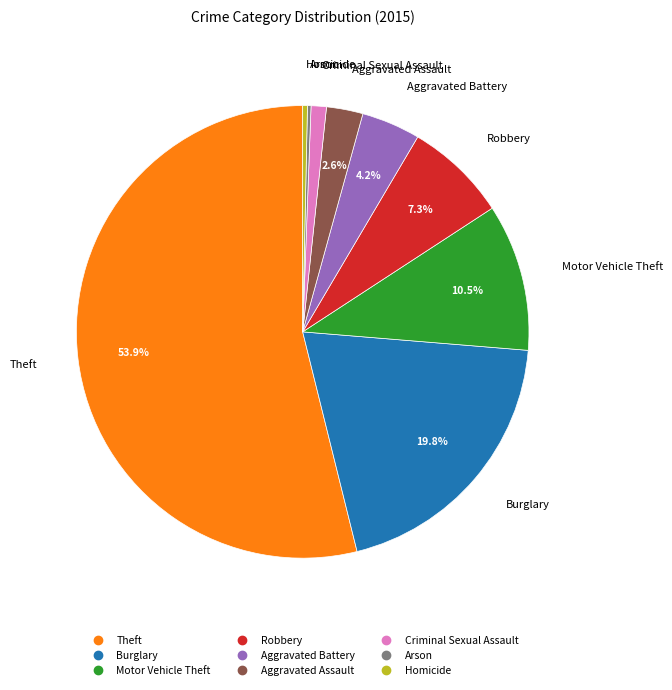

What is the largest slice in the pie chart?

Theft